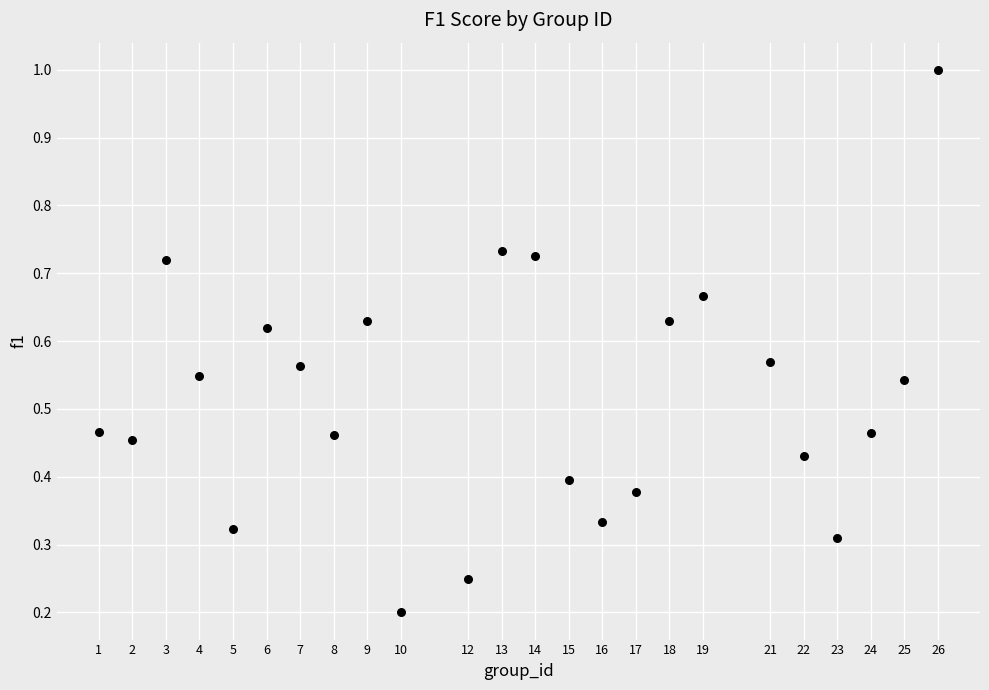

What is the range of Y values (max minus min)?

0.8